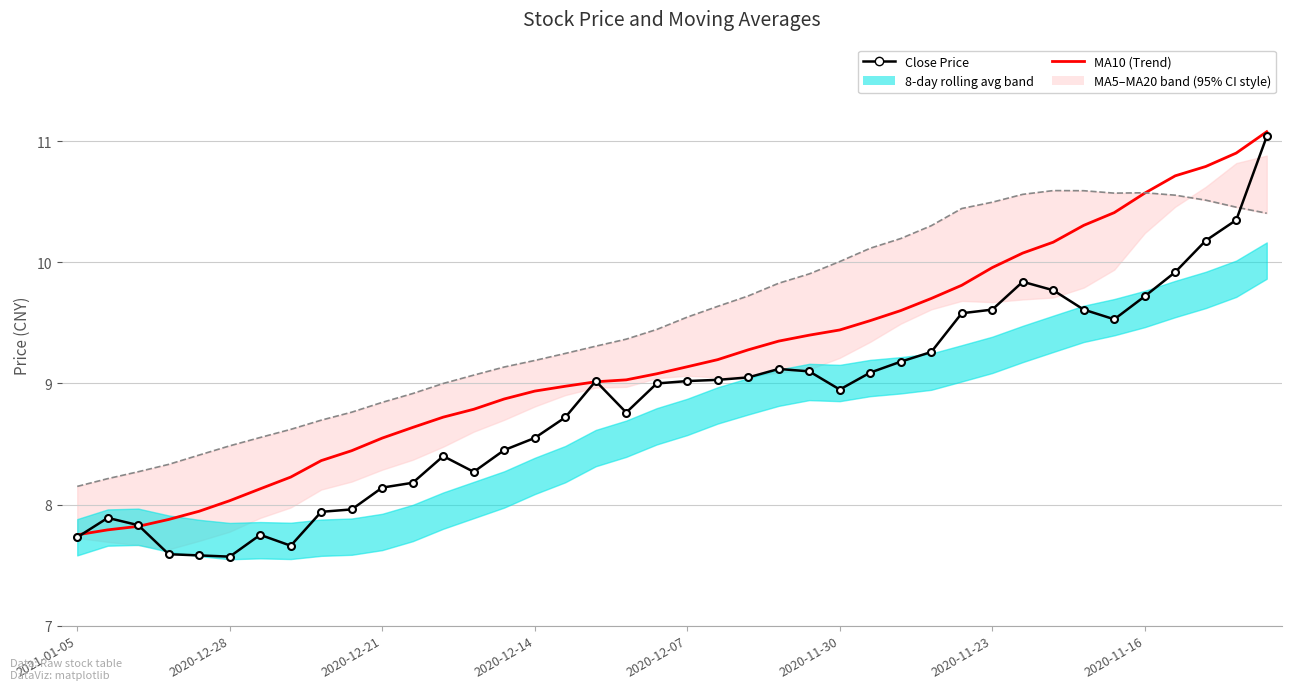

The MA10 (Trend) series shows 13.8 at 2020-12-07. True or false?

False